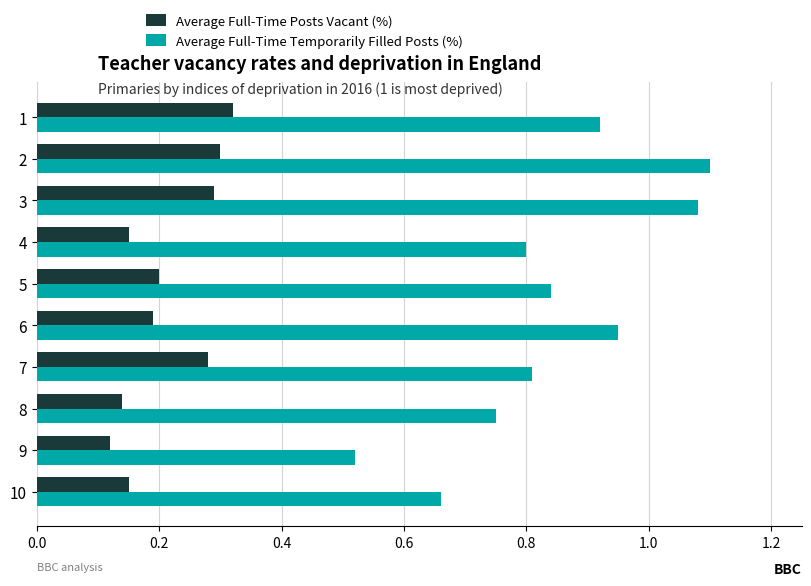

What is the sum of the Average Full-Time Temporarily Filled Posts (%) values at 1 and 8?

1.7